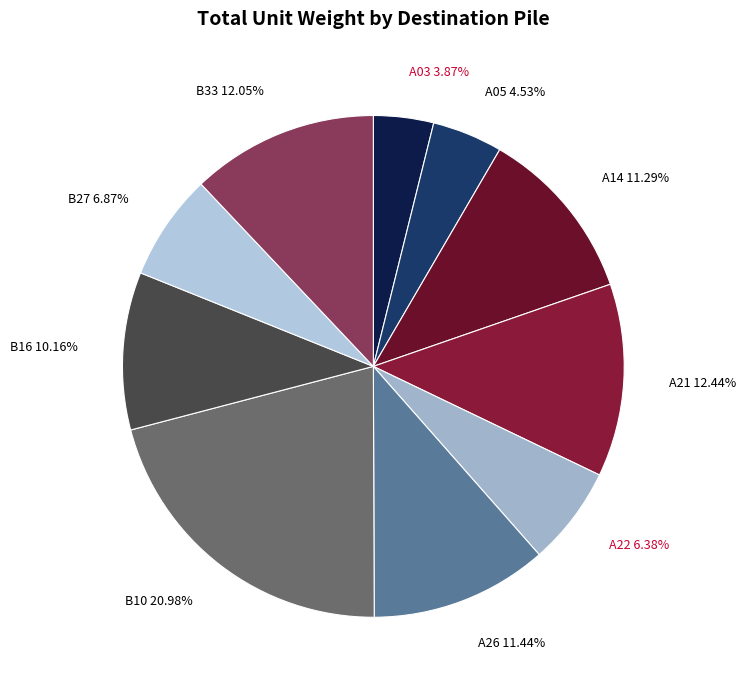

To the nearest percent, what is the combined percentage of A05 and B27?

11%